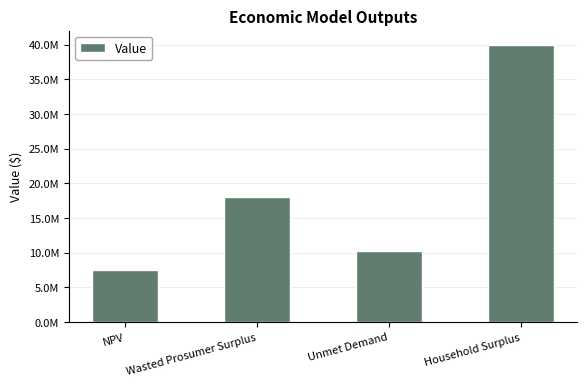

At which label does the data first exceed 18093321?

Wasted Prosumer Surplus